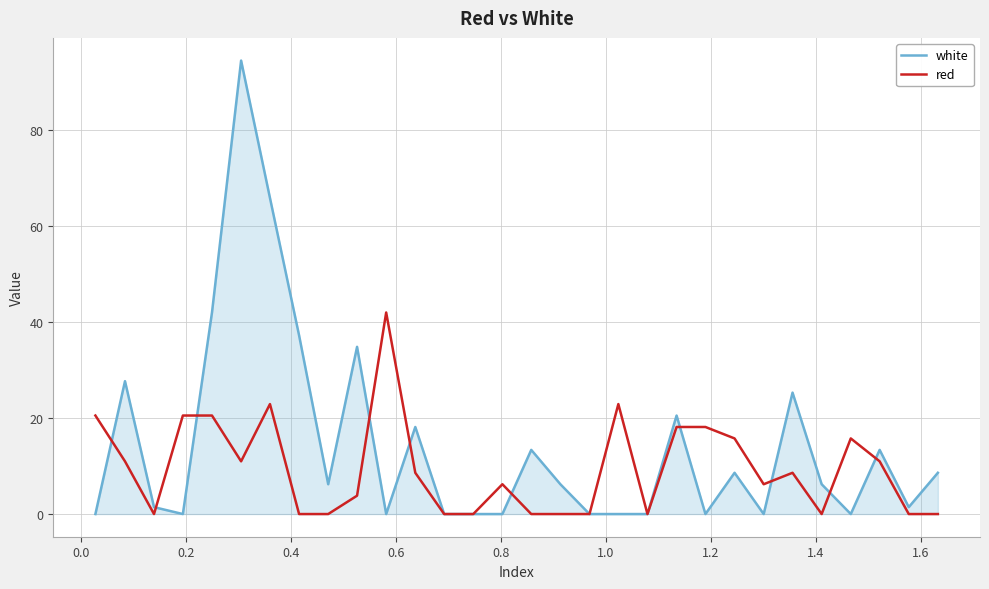

How many values in the red series are below 8?

15